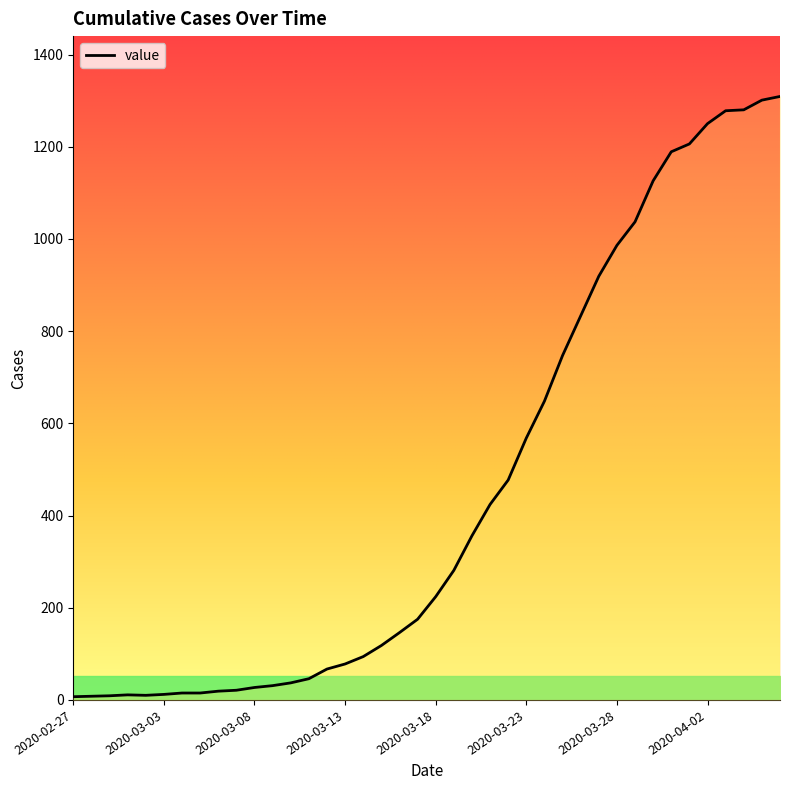

What is the ratio of the value at 2020-03-12 to the value at 2020-03-01?

6.1